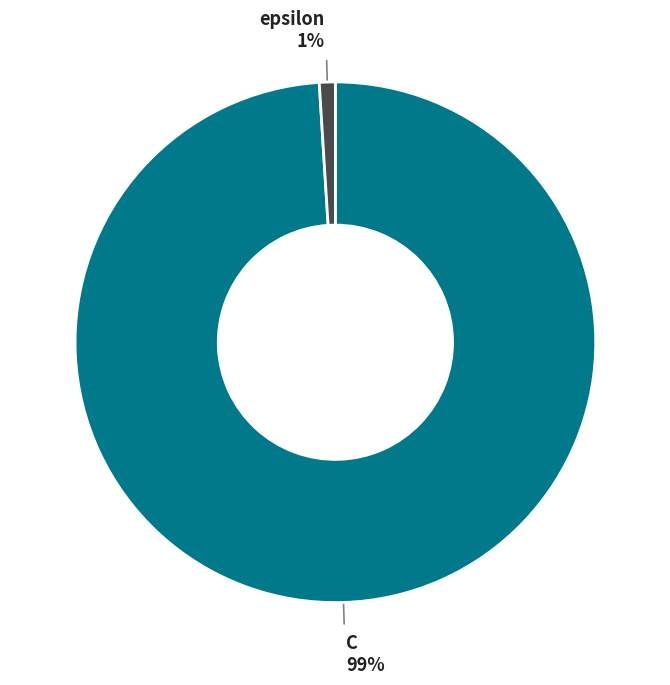

Rank the categories by value from highest to lowest.

C, epsilon